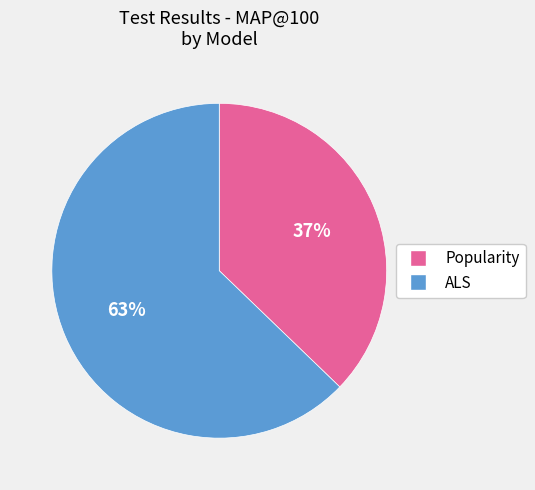

Rank the categories by value from highest to lowest.

ALS, Popularity